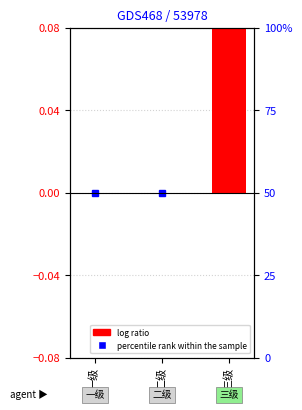

True or false: the data shows 0.2 at 二级.

False